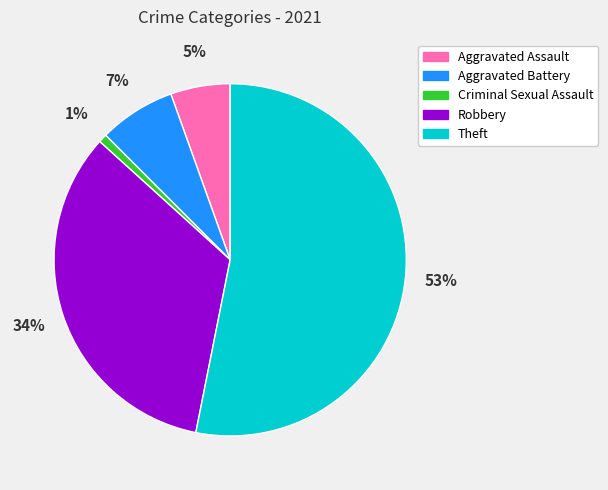

How many slices are in this pie chart?

5